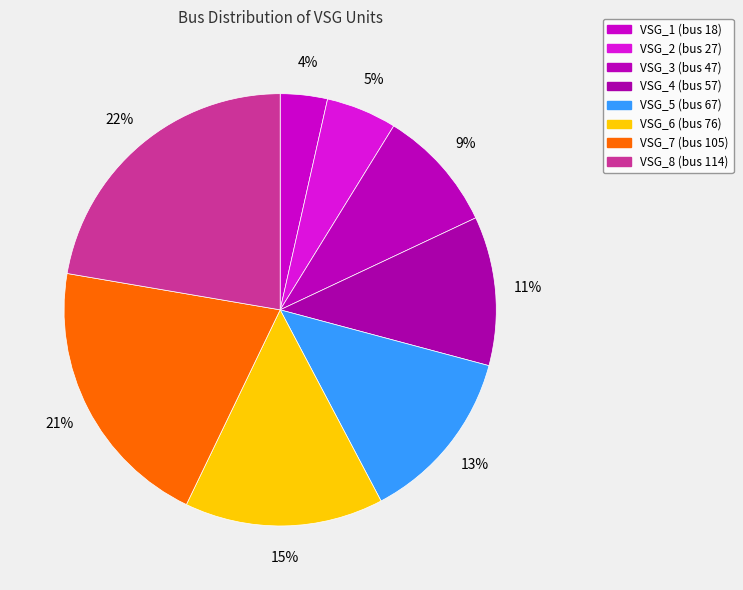

Count the number of slices in the pie.

8